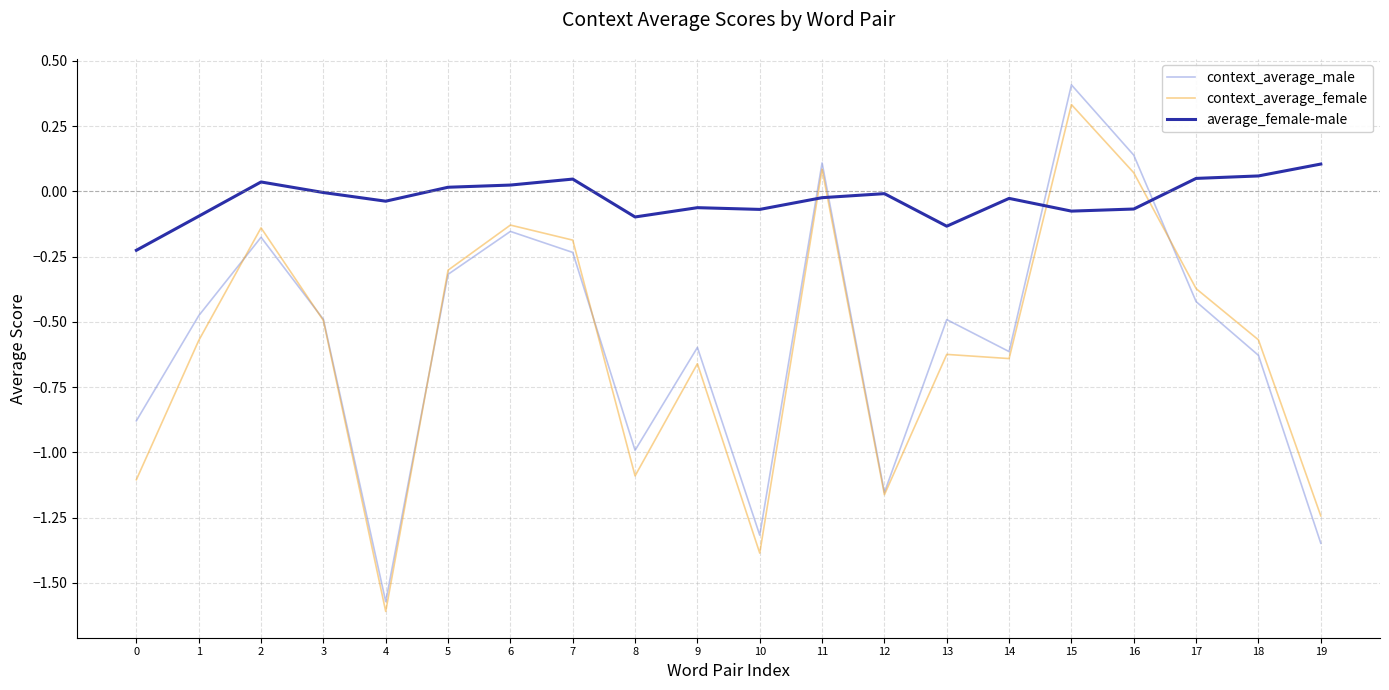

The value of context_average_male at 7 is -0.2. True or false?

True